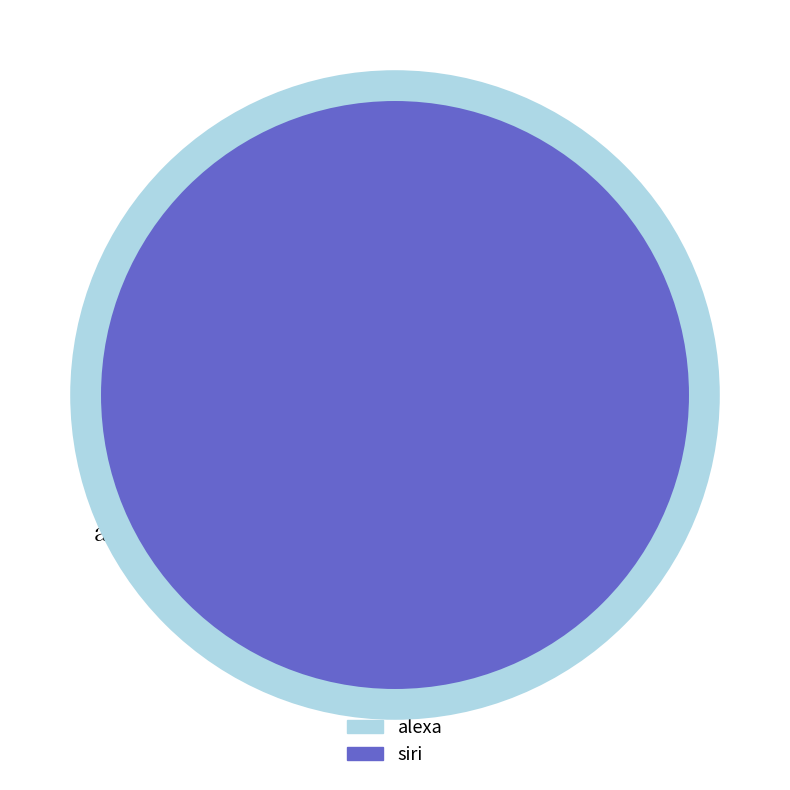

Which category has the smallest portion of the pie?

alexa